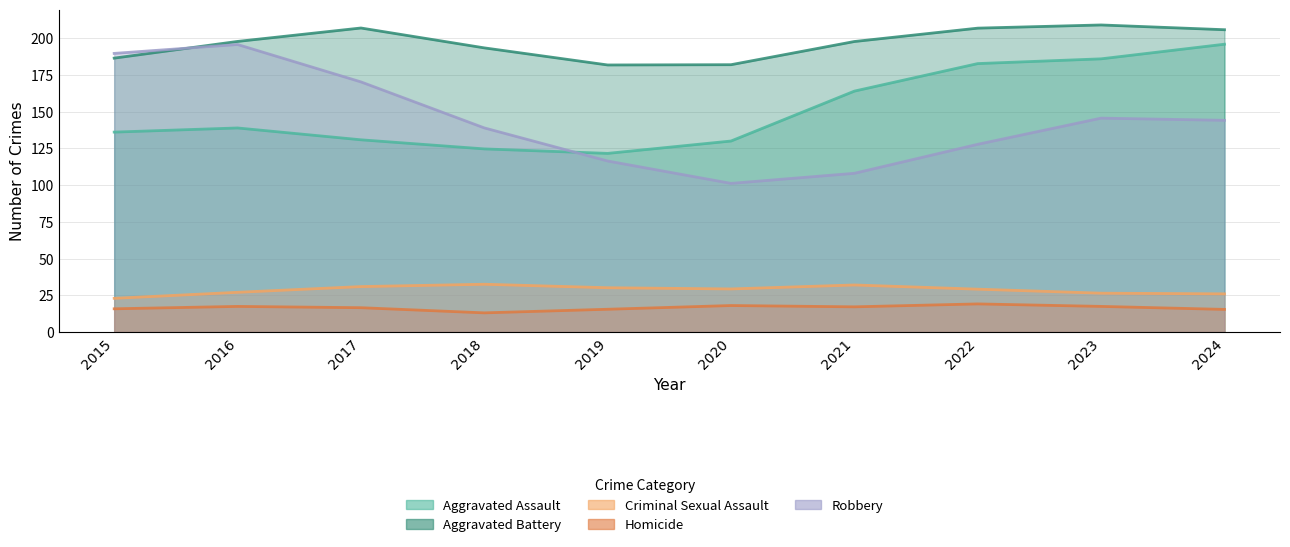

Which series has the largest total across all categories?

Aggravated Battery